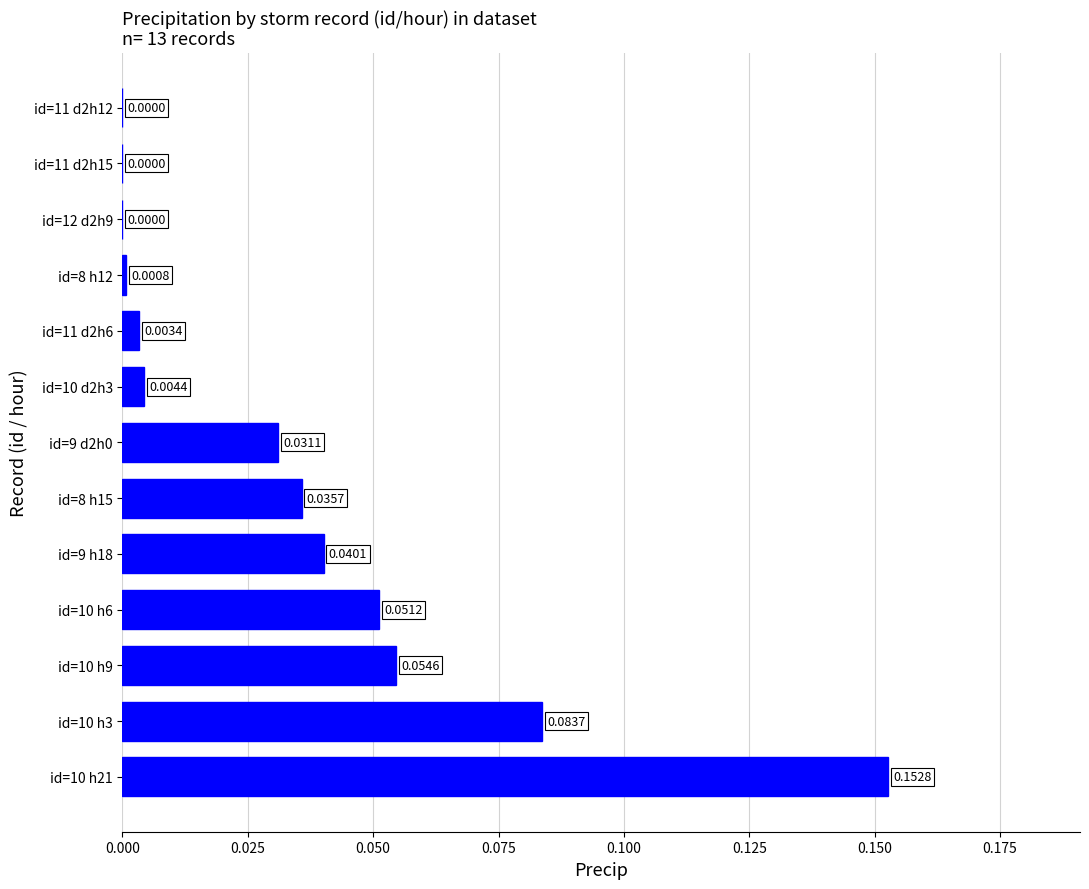

Between id=11 d2h12 and id=9 h18, which is larger?

id=9 h18